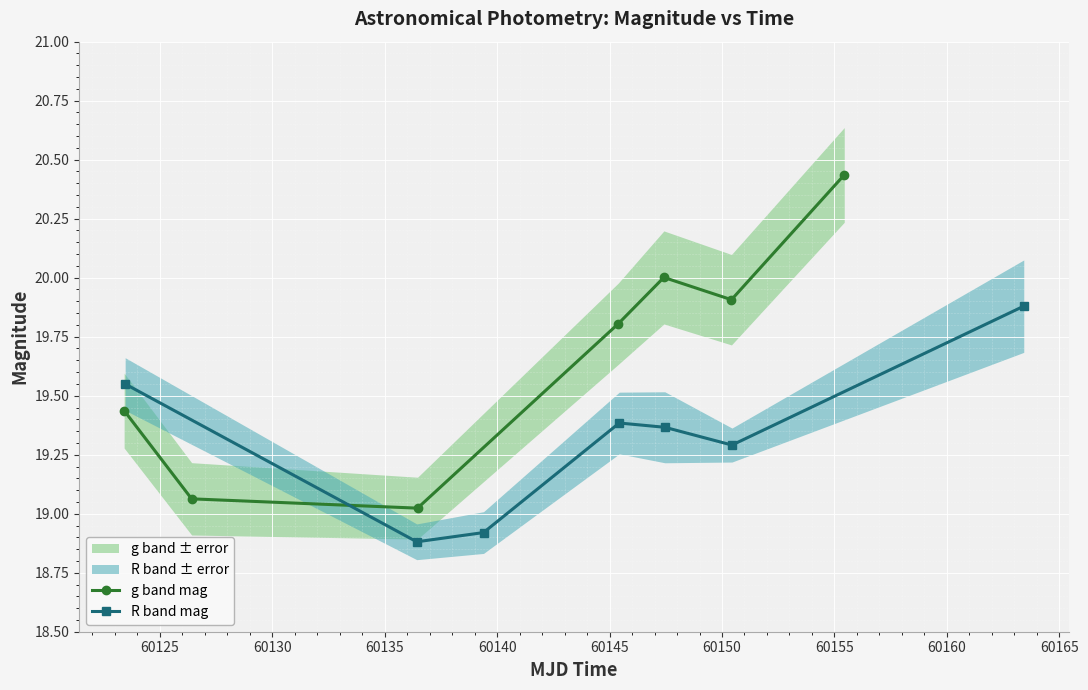

After their last crossing, which series has the higher values: R band mag or g band mag?

g band mag